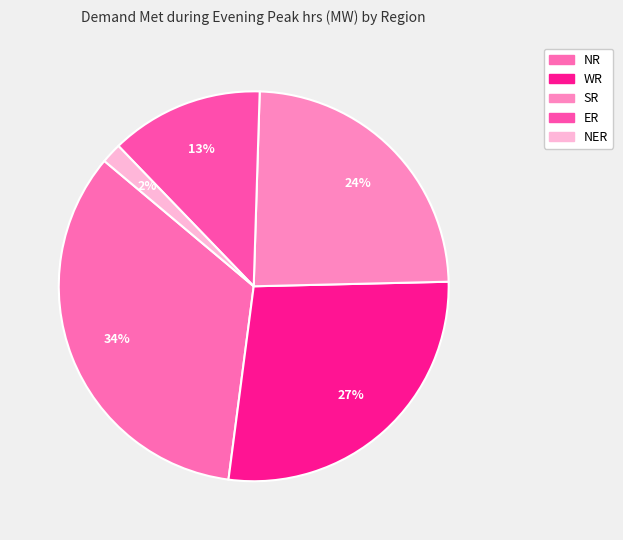

Does ER represent more than half of the total?

No